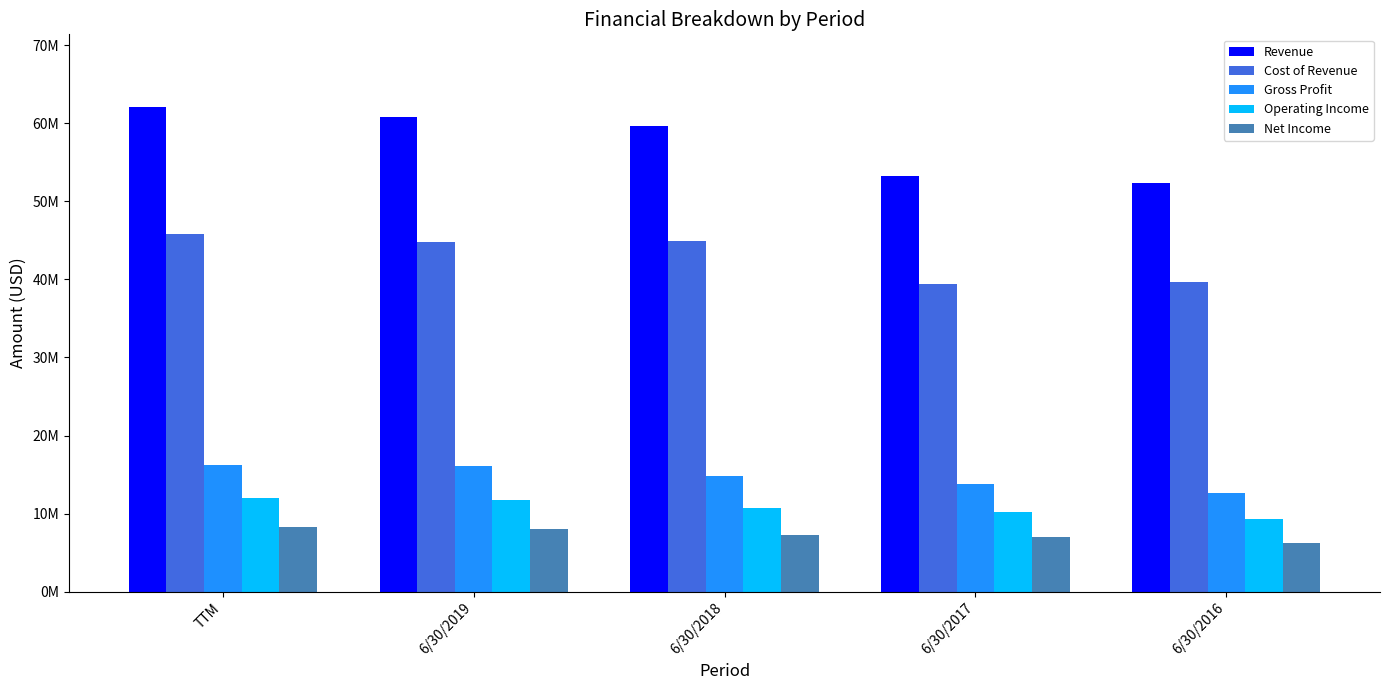

What is the label of the 2nd bar from the left?

6/30/2019